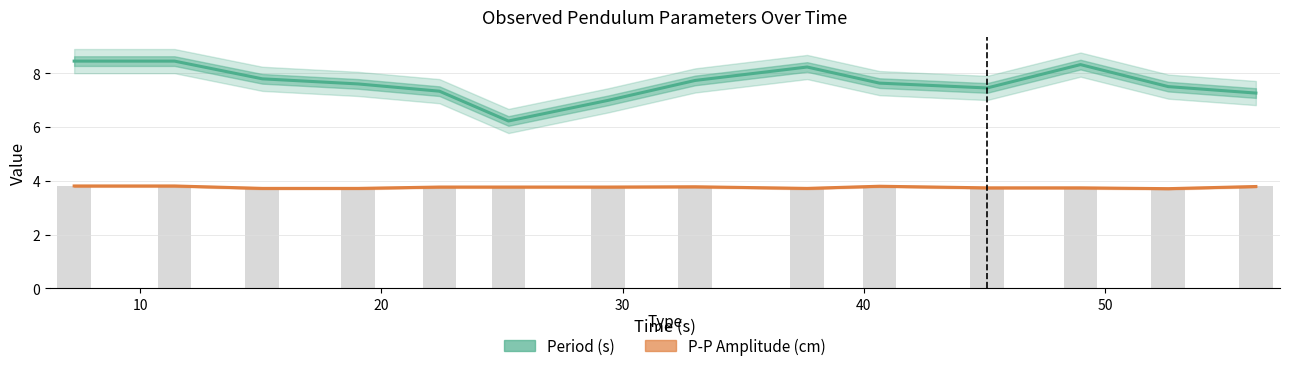

What is the label of the 4th bar from the right?

10